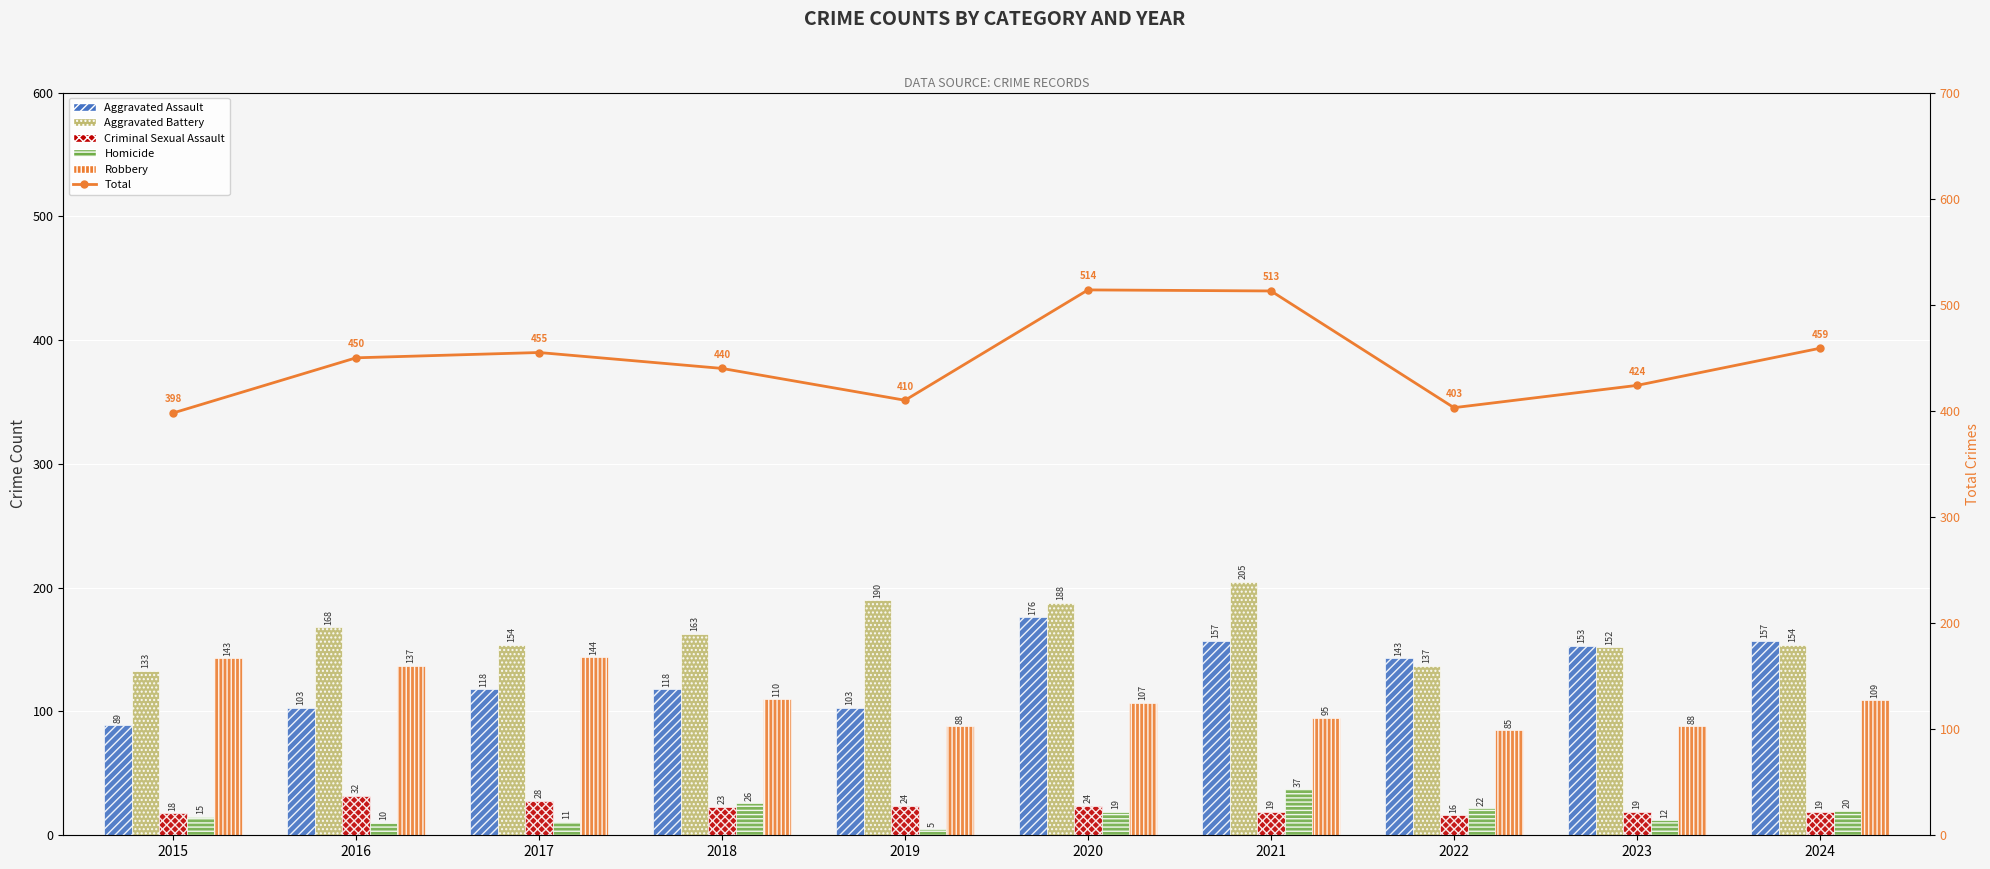

Which series has the widest spread of values?

Total